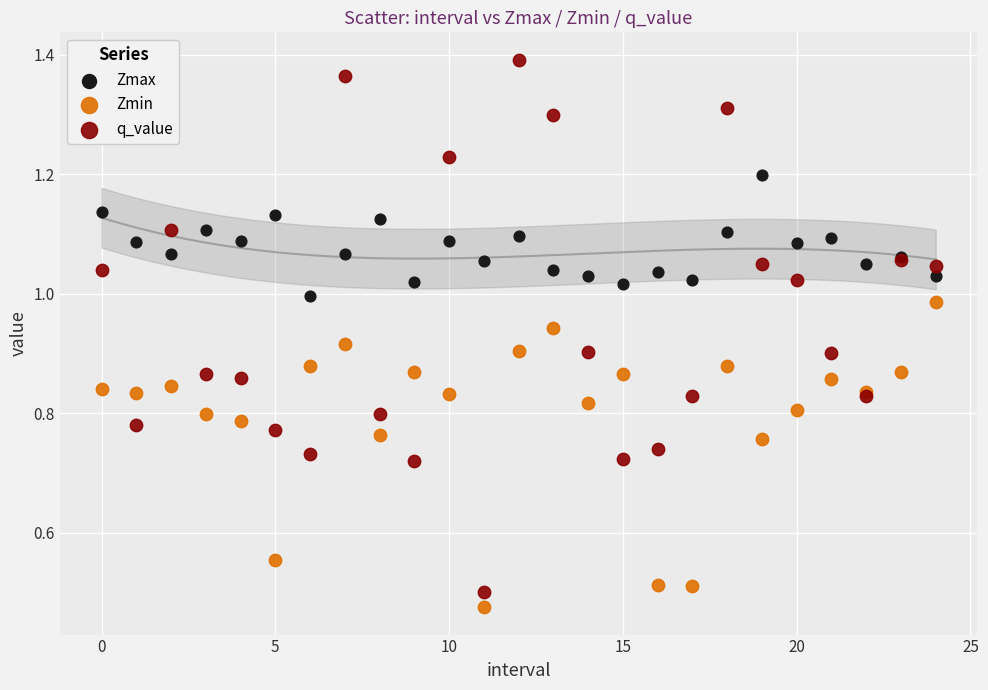

Which series has the largest Y range (max minus min)?

q_value